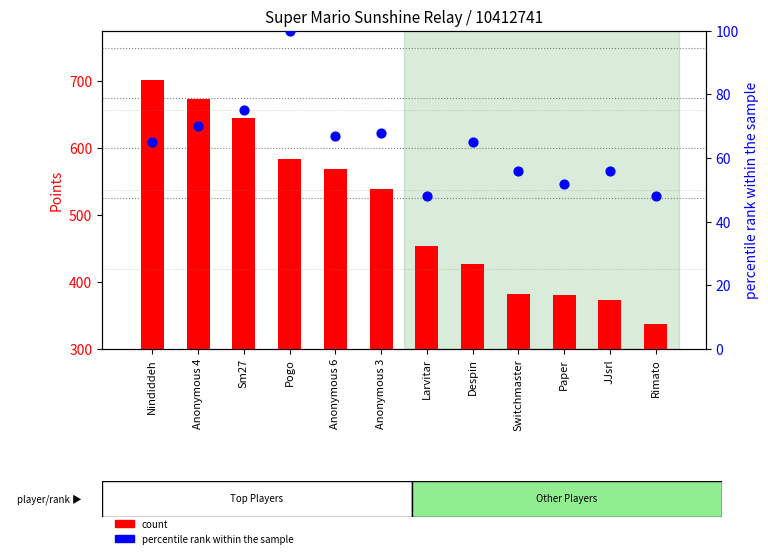

Is the value of percentile rank within the sample at Paper greater than the value of count at Sm27?

No